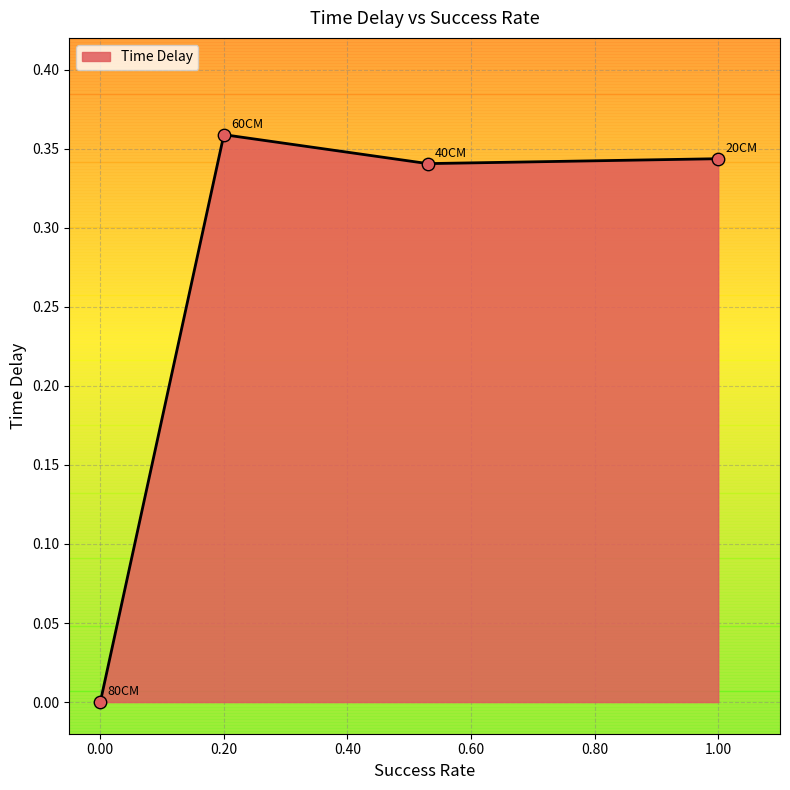

True or false: the data has more than 0 interior local peaks.

True